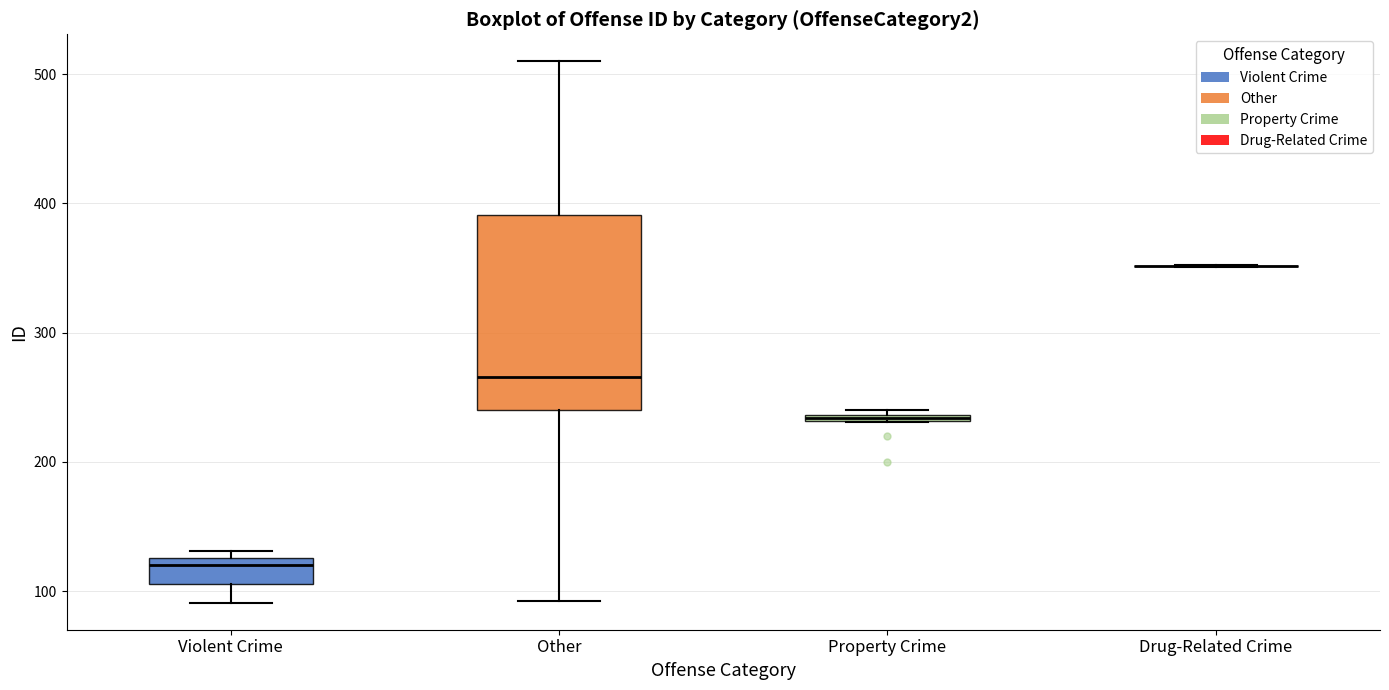

Comparing the boxes themselves (not the whiskers), which one is the tallest?

Other